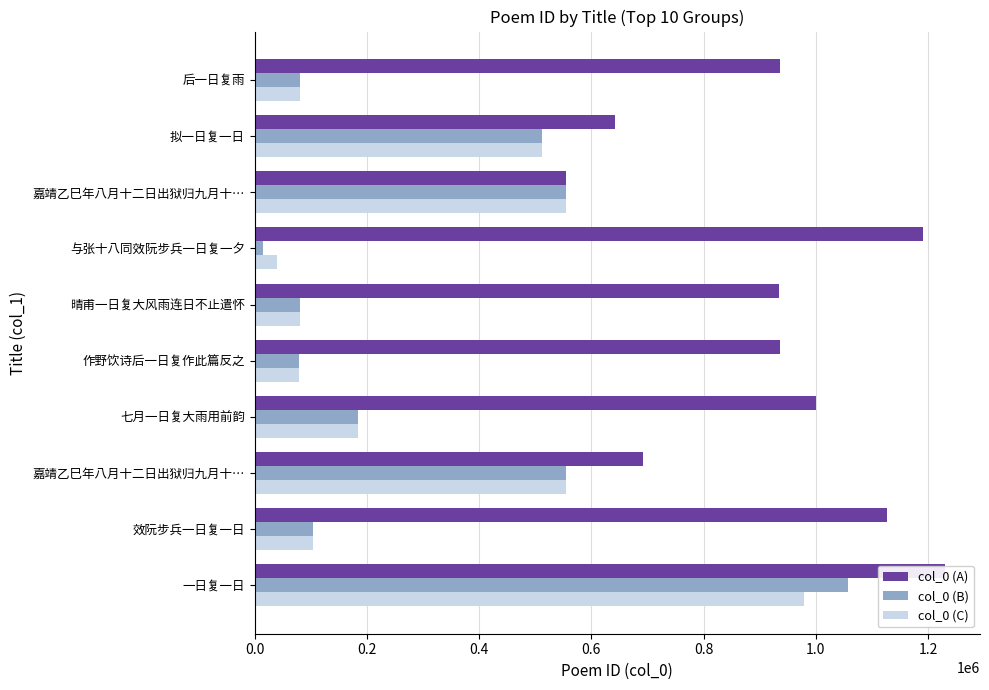

How many distinct data groups are displayed?

3